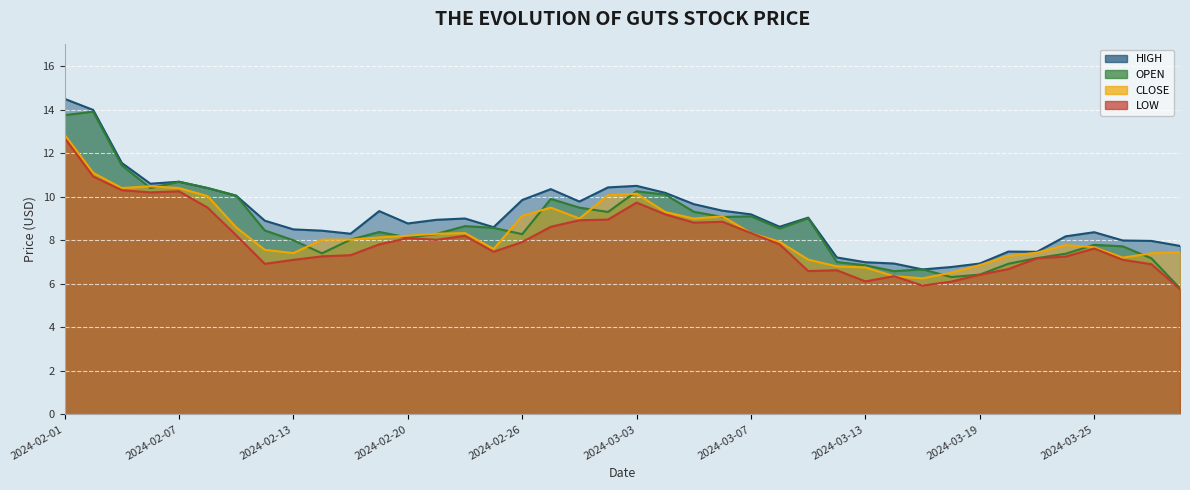

Reading left to right, list all the values displayed in this chart.

high: 14.5	14.0	11.6	10.6	10.7	10.4	10.1	8.9	8.5	8.4	8.3	9.3	8.8	8.9	9.0	8.6	9.8	10.3	9.8	10.4	10.5	10.2	9.7	9.4	9.2	8.6	9.0	7.2	7.0	6.9	6.7	6.8	6.9	7.5	7.5	8.2	8.4	8.0	8.0	7.7
open: 13.8	13.9	11.4	10.4	10.7	10.4	10.1	8.4	8.0	7.4	8.0	8.4	8.1	8.3	8.7	8.6	8.3	9.9	9.5	9.3	10.2	10.1	9.3	9.1	9.1	8.5	9.0	7.0	6.8	6.6	6.7	6.3	6.4	6.9	7.2	7.4	7.8	7.7	7.2	5.8
close: 12.8	11.1	10.4	10.5	10.4	10.0	8.6	7.6	7.4	8.0	8.0	8.1	8.2	8.3	8.3	7.6	9.1	9.5	9.0	10.1	10.1	9.3	9.0	9.1	8.3	7.9	7.1	6.8	6.8	6.3	6.2	6.5	6.9	7.3	7.4	7.8	7.7	7.2	7.4	7.5
low: 12.7	10.9	10.3	10.2	10.2	9.5	8.2	6.9	7.1	7.3	7.3	7.8	8.1	8.0	8.2	7.5	7.9	8.6	8.9	8.9	9.7	9.2	8.8	8.8	8.3	7.8	6.6	6.6	6.1	6.3	5.9	6.1	6.4	6.7	7.2	7.2	7.6	7.1	6.9	5.8